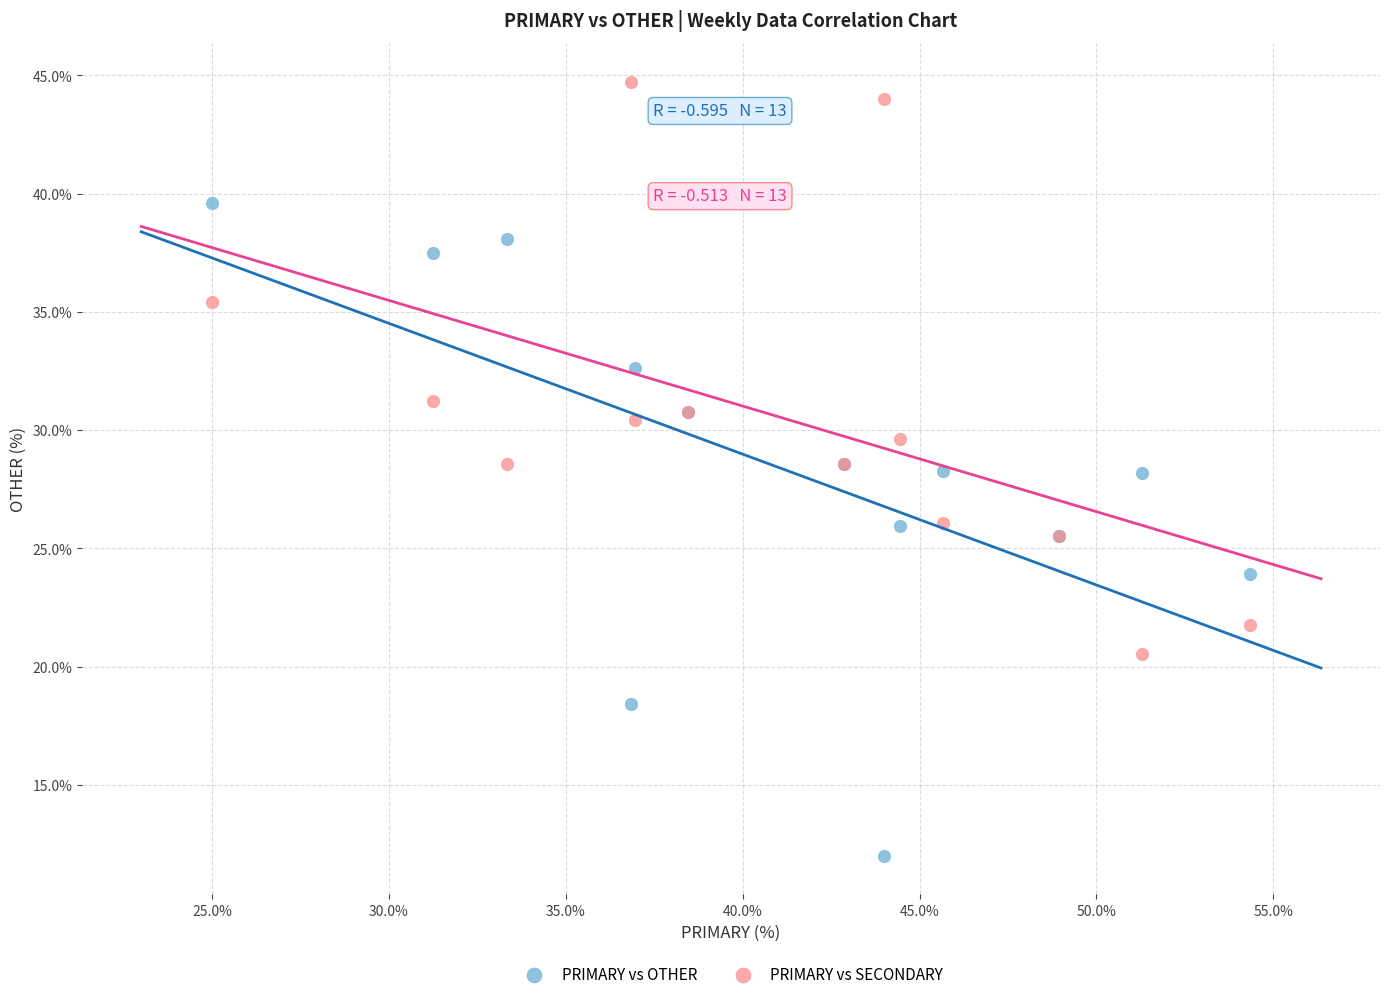

Which series has the widest spread of Y values?

PRIMARY vs OTHER